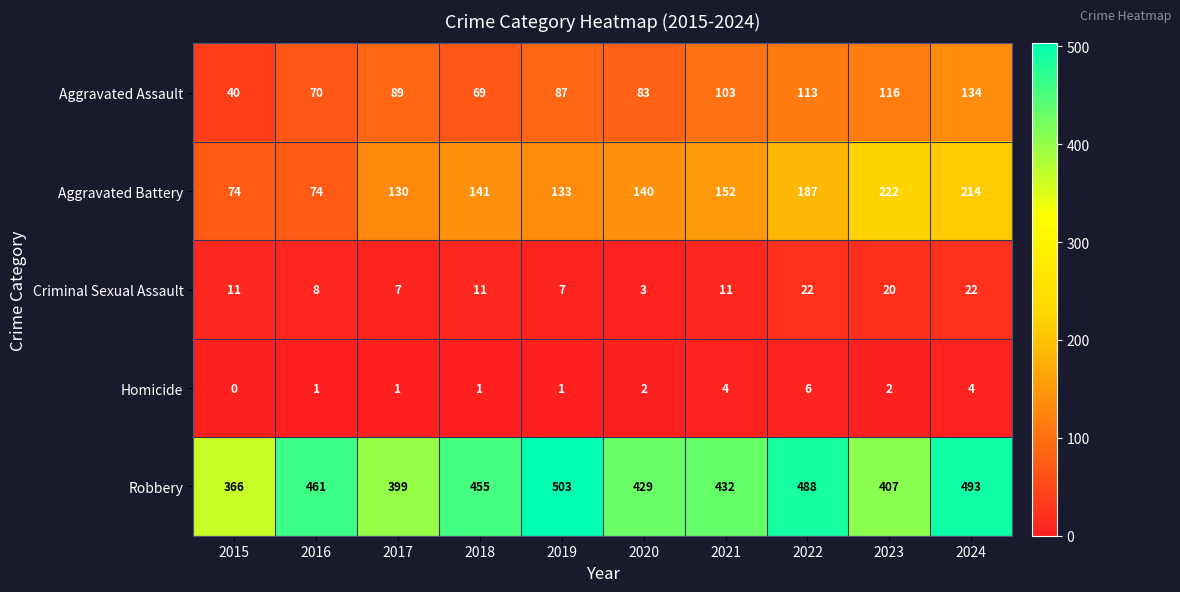

Where is Aggravated Assault nearest to the value 87?

2019